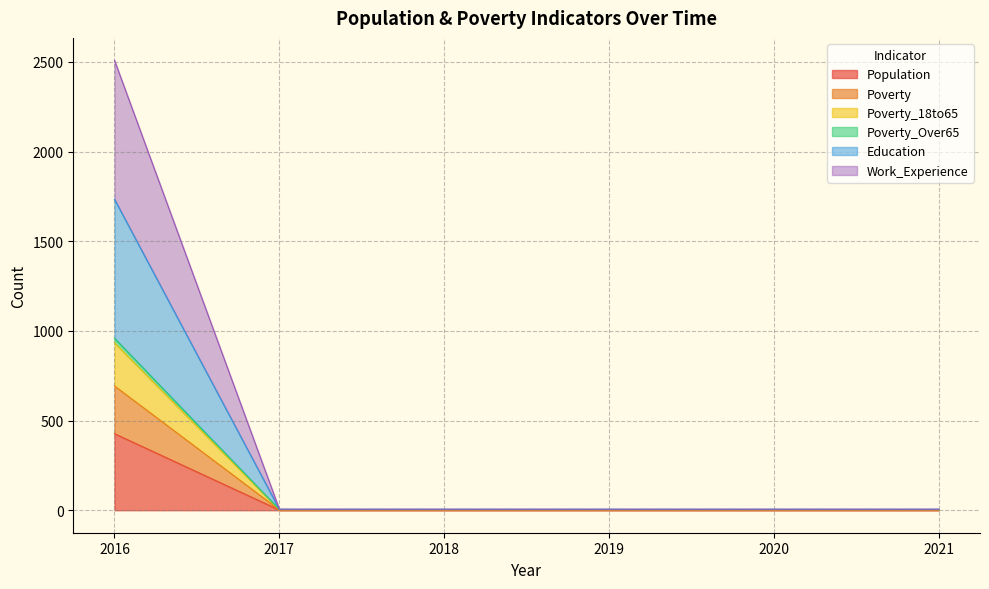

At which label does Poverty_Over65 reach its minimum?

2017